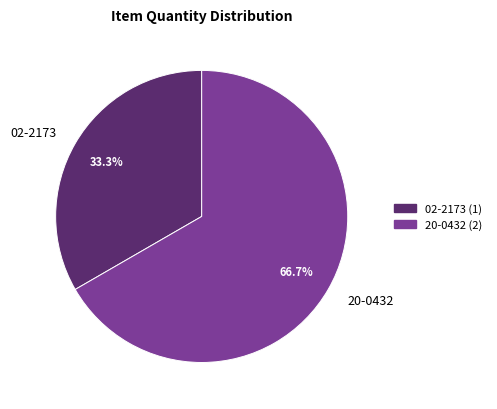

Count the number of slices in the pie.

2